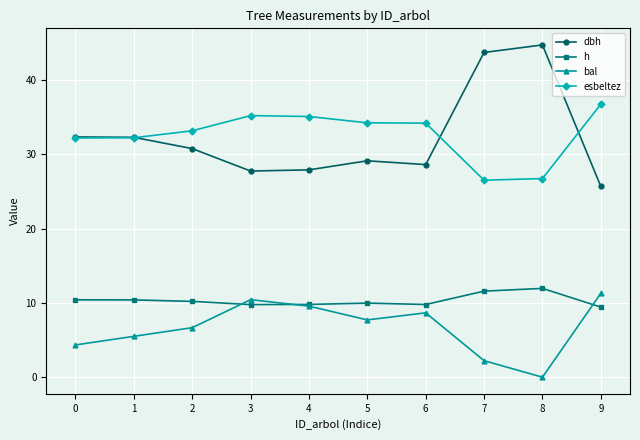

What is the sum of all h values?

103.3